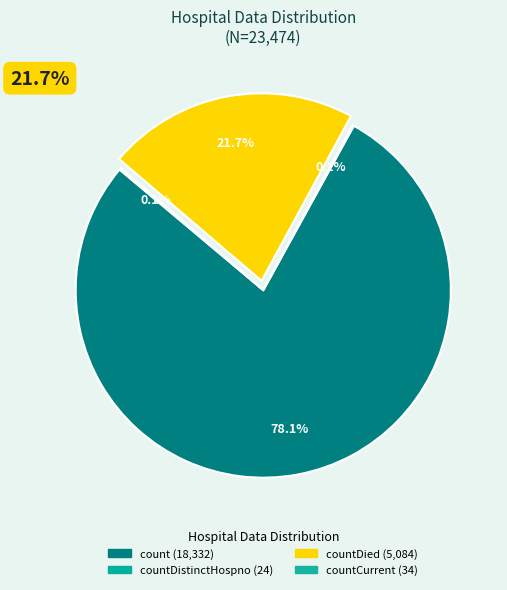

True or false: countDied accounts for 10% of the total.

False